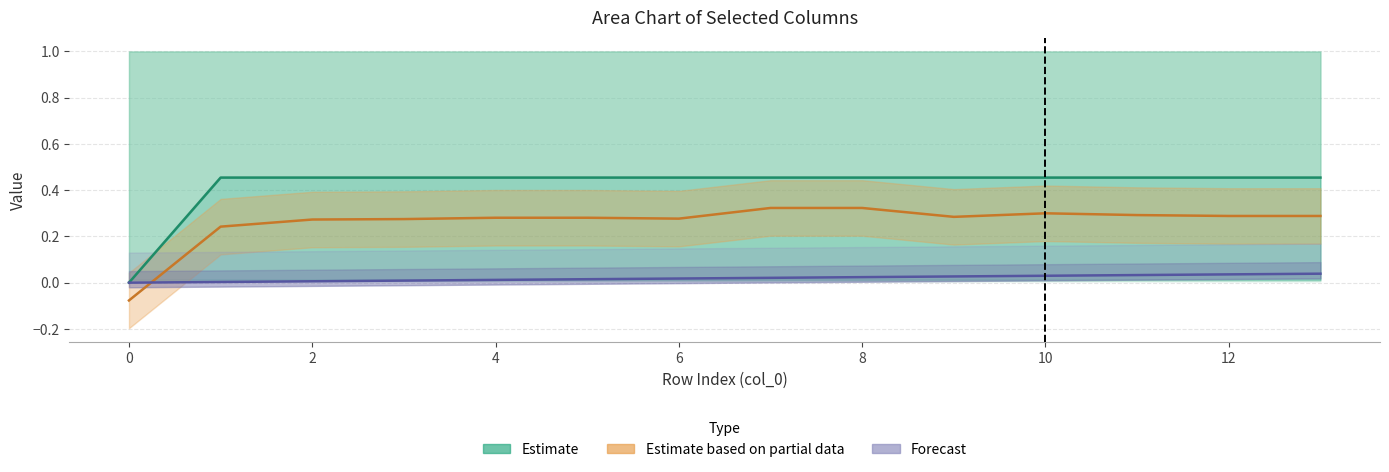

The Estimate series shows 0.1 at 9. True or false?

False